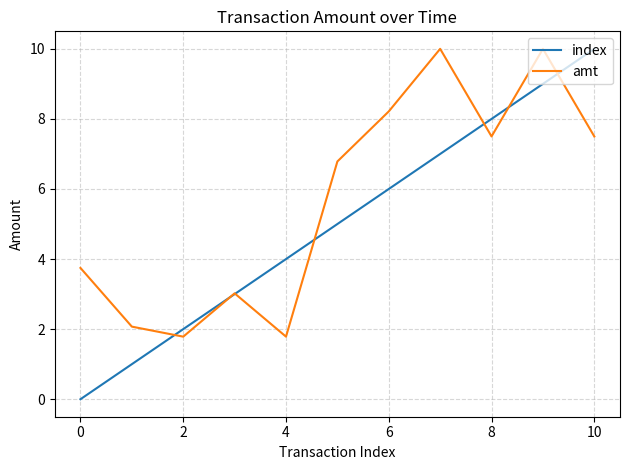

How many series are shown in this chart?

2